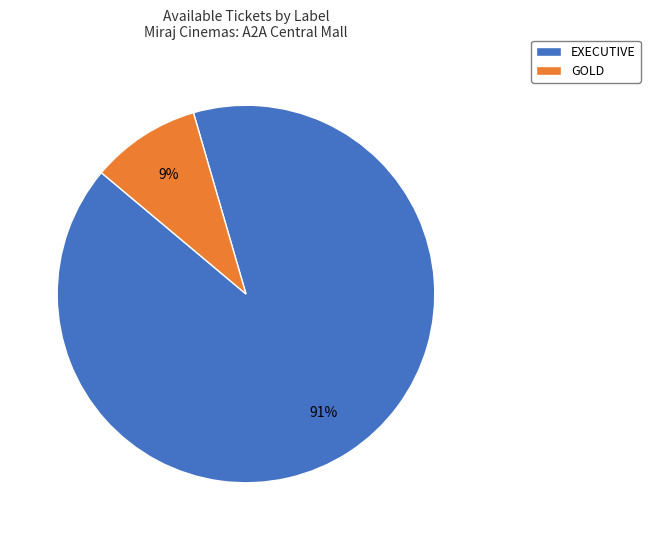

To the nearest percent, what portion does GOLD represent?

9%